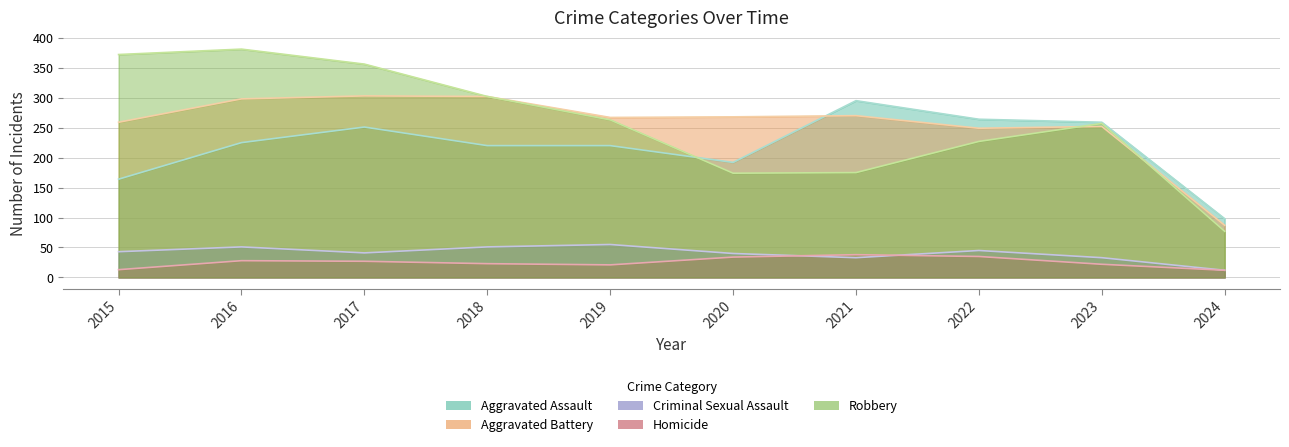

What is the approximate value of Homicide at 2021, to the nearest 10?

40